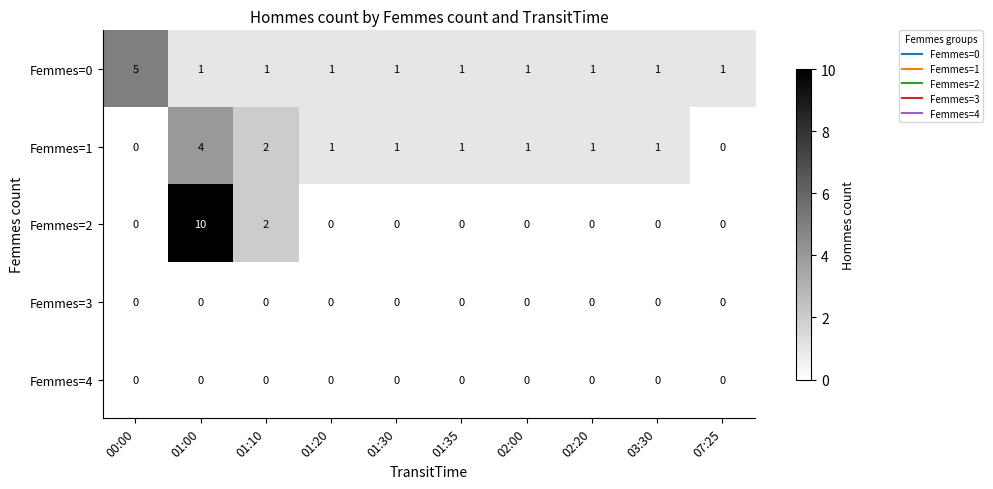

The Femmes=1 series shows 1 at 02:00. True or false?

True